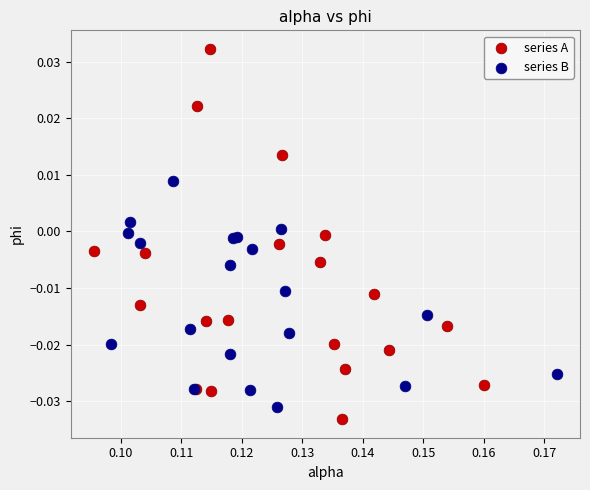

Which series contains the highest Y value?

series A